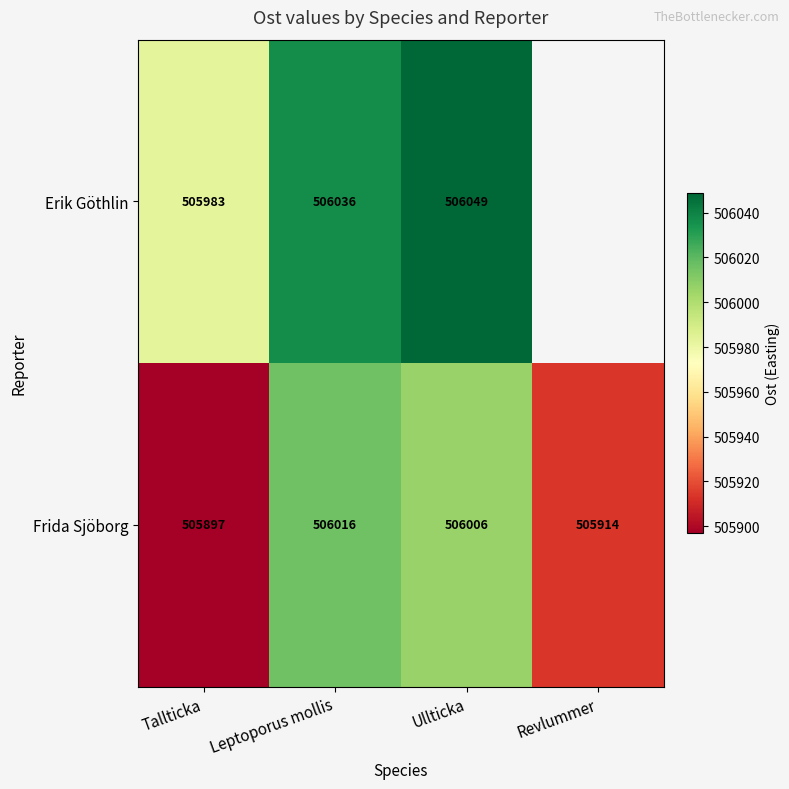

What is the difference between the maximum and minimum values in the Frida Sjöborg series?

119.0